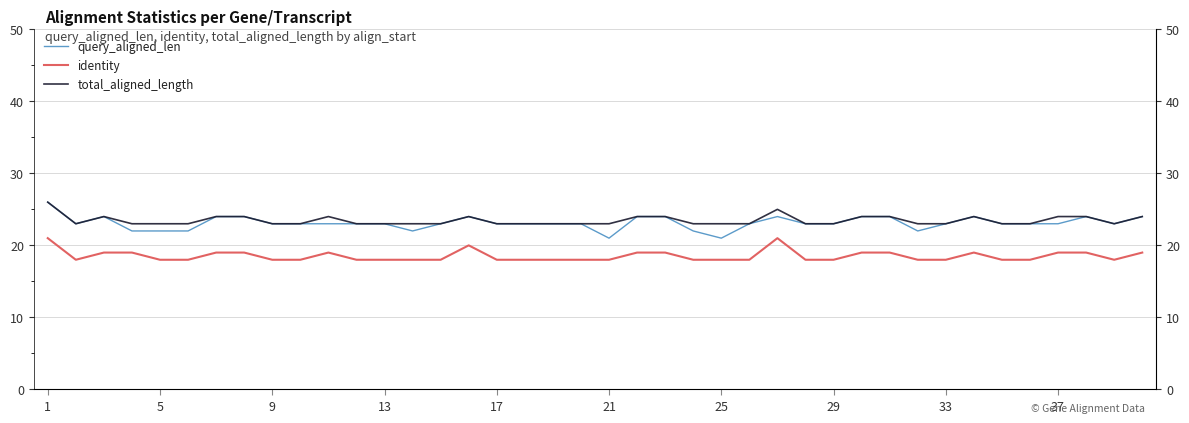

The identity series shows 19 at 22. True or false?

True